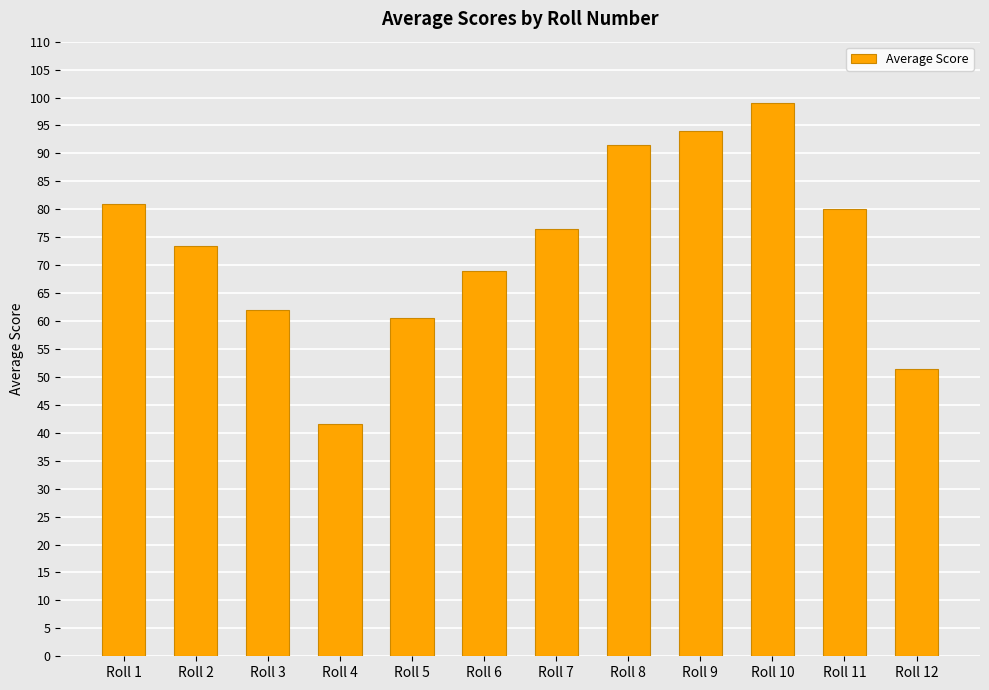

What is the ratio of the value at Roll 2 to the value at Roll 5?

1.2